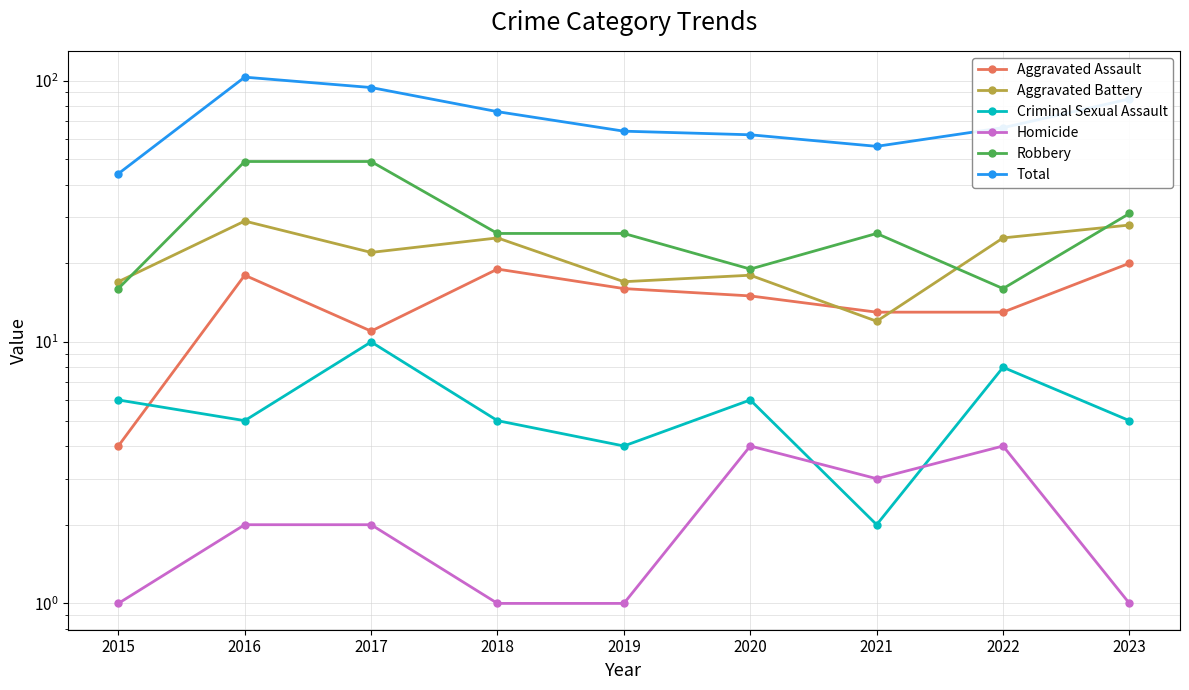

At which label does Criminal Sexual Assault first exceed 5?

2015